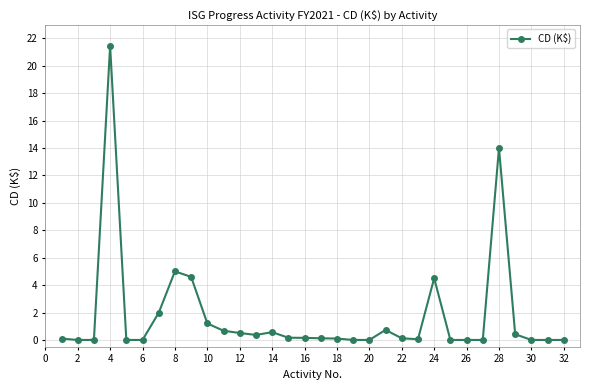

What is the maximum value shown in the chart?

21.4